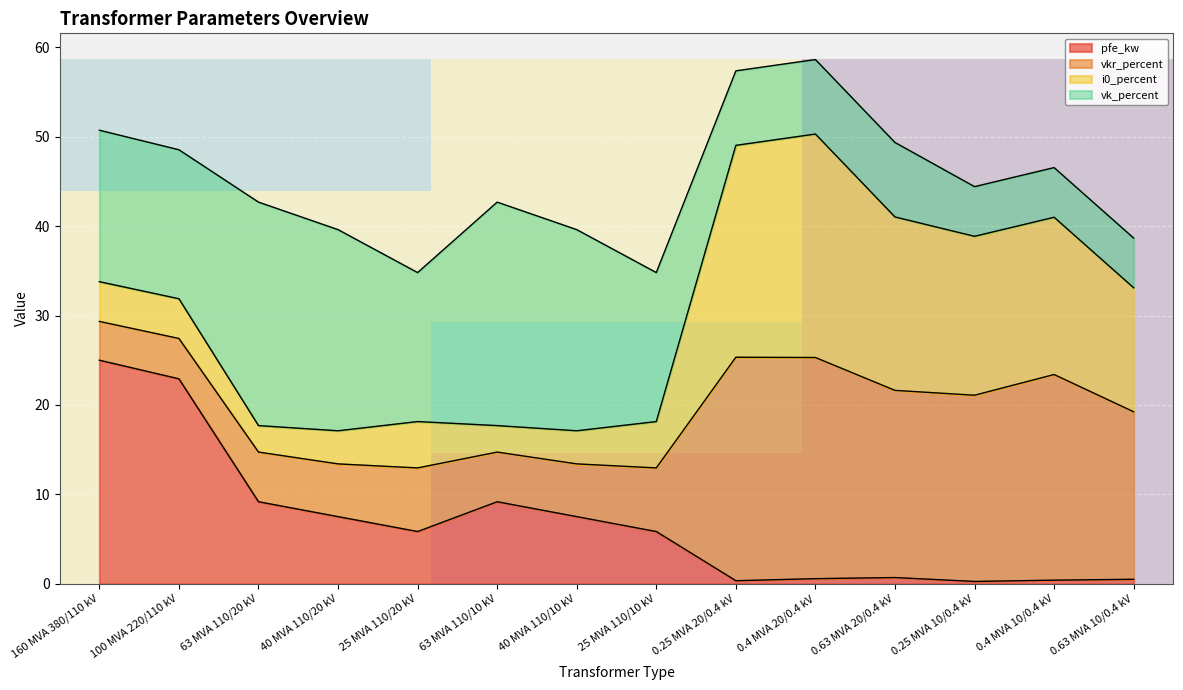

At which label does pfe_kw first exceed 5?

160 MVA 380/110 kV